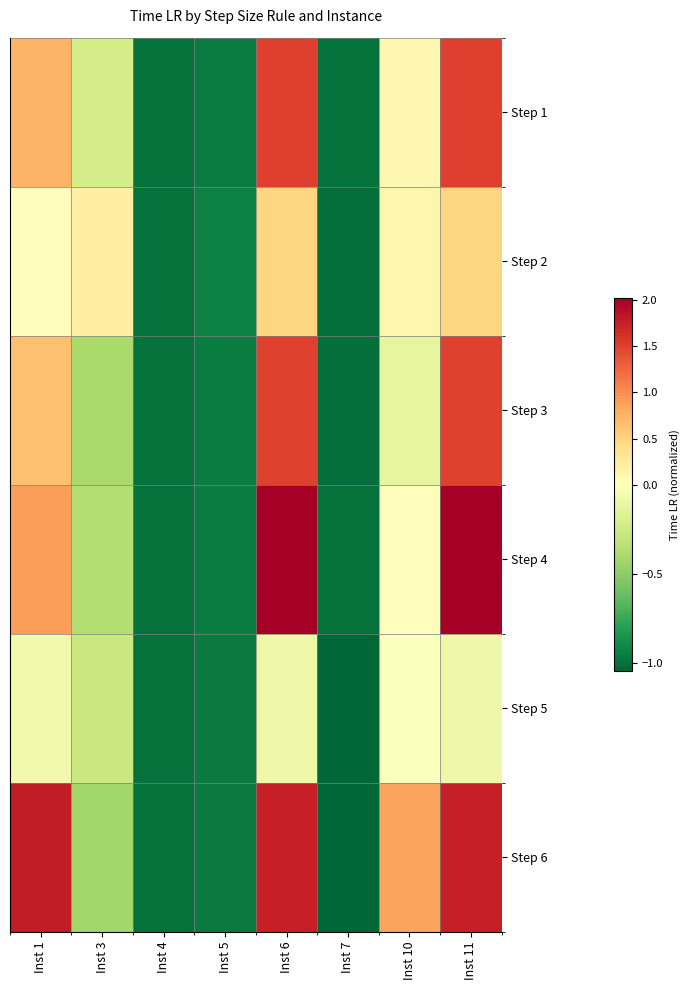

What is the minimum value shown in the chart?

-1.0